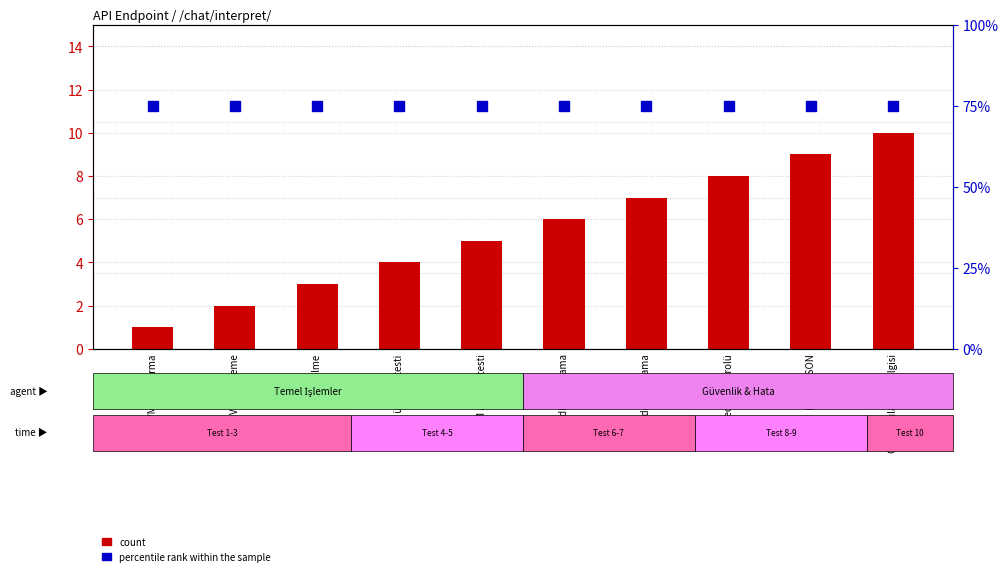

The value of percentile rank within the sample at Timeout kontrolü is 75. True or false?

True